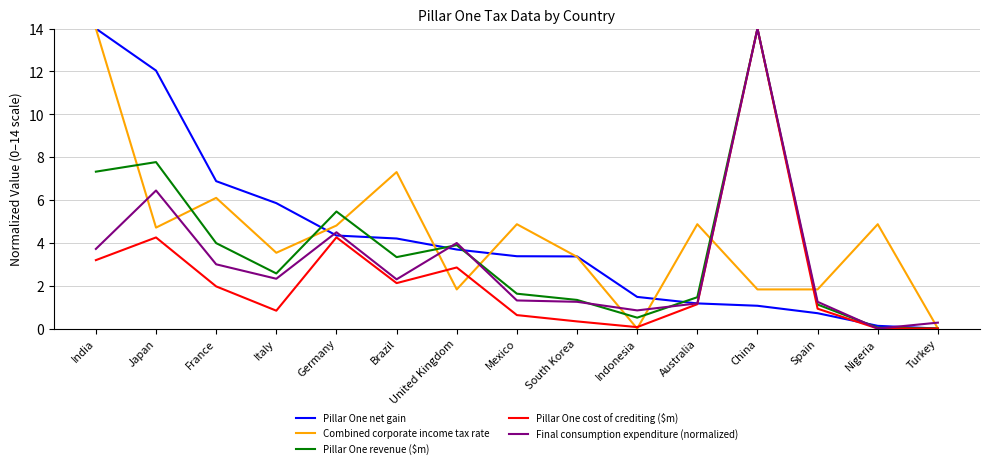

What is the difference between the highest and lowest values at Indonesia?

1.5